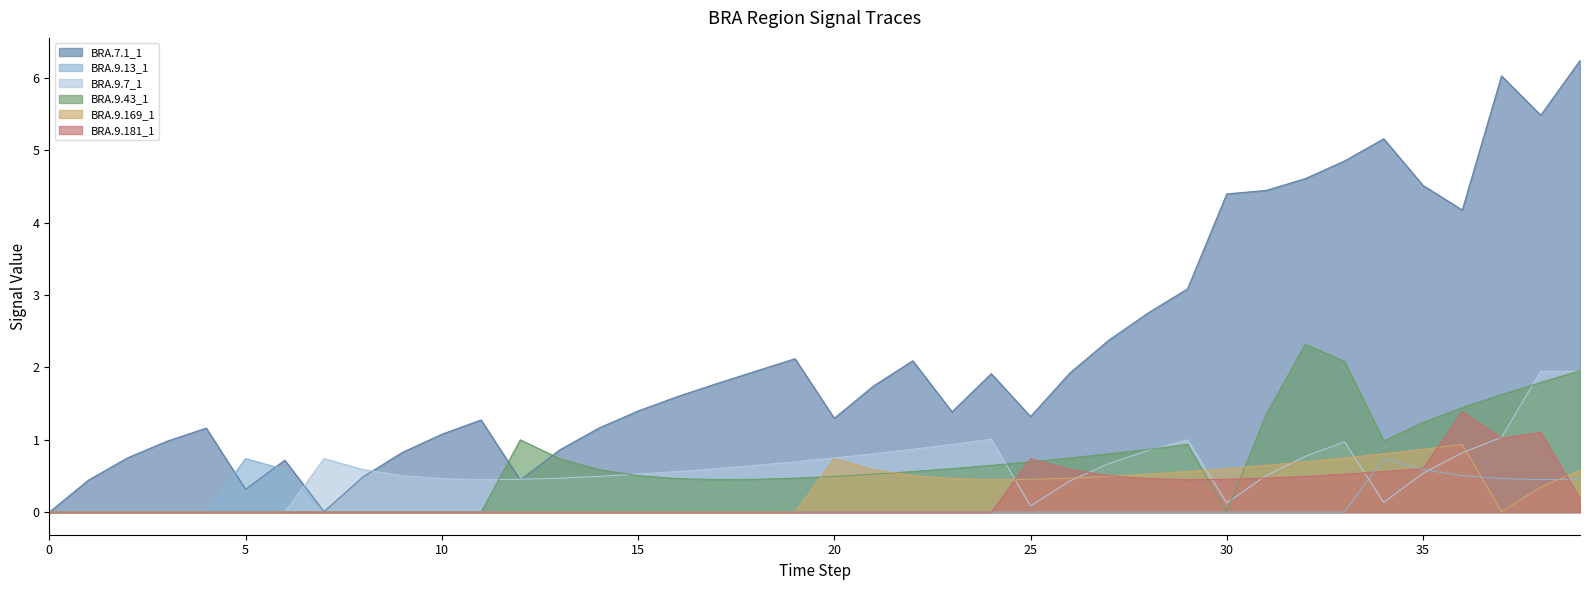

In BRA.7.1_1, how many points are higher than both neighbors (excluding endpoints)?

8